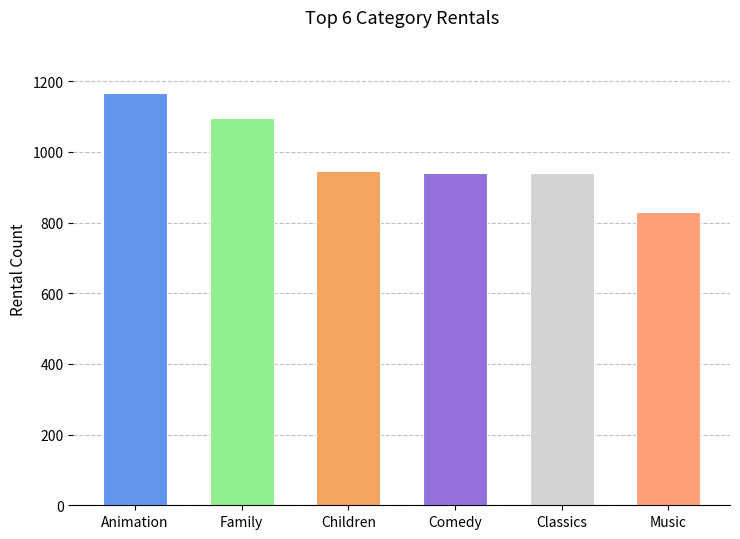

What is the label of the 1st bar from the right?

Music